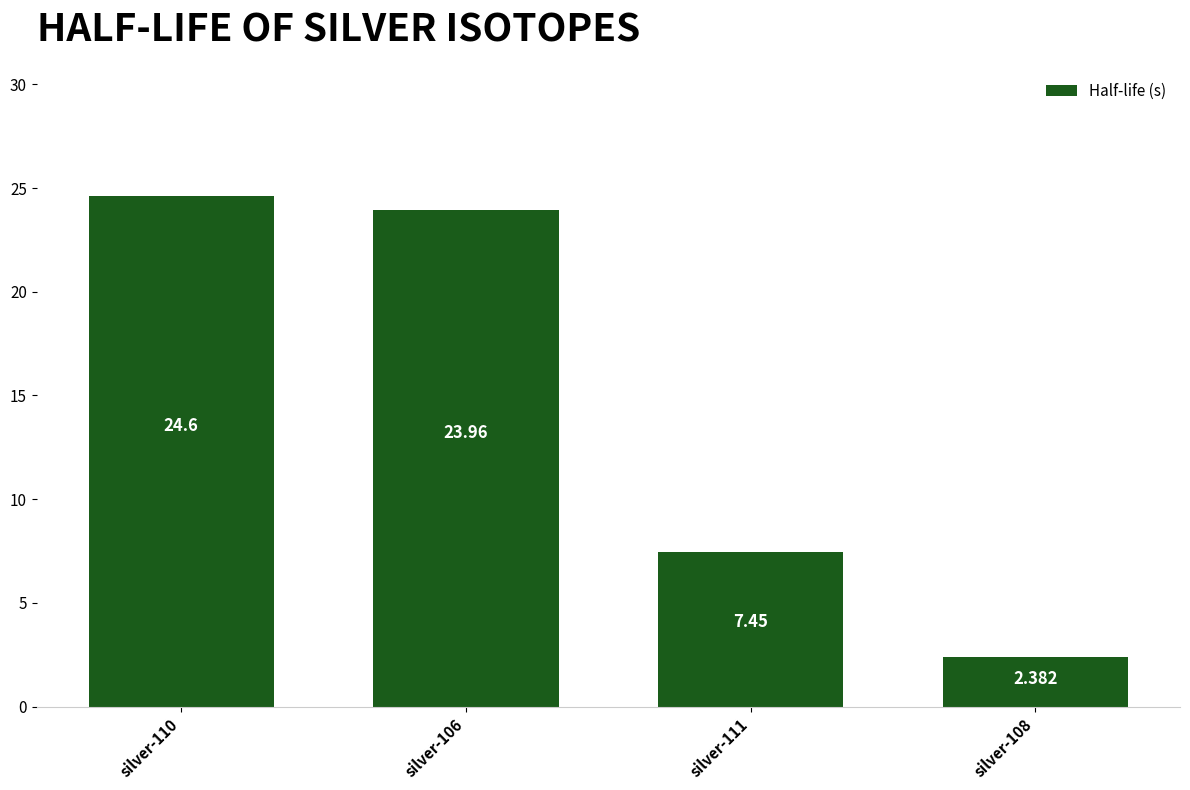

How many bars are there in total?

4